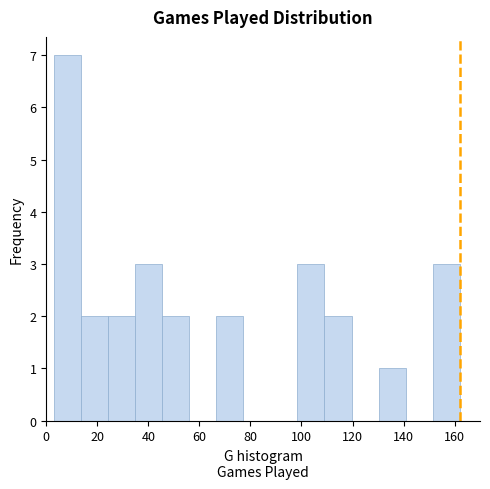

Over which range of the x-axis is the bar tallest?

3.0 to 13.6